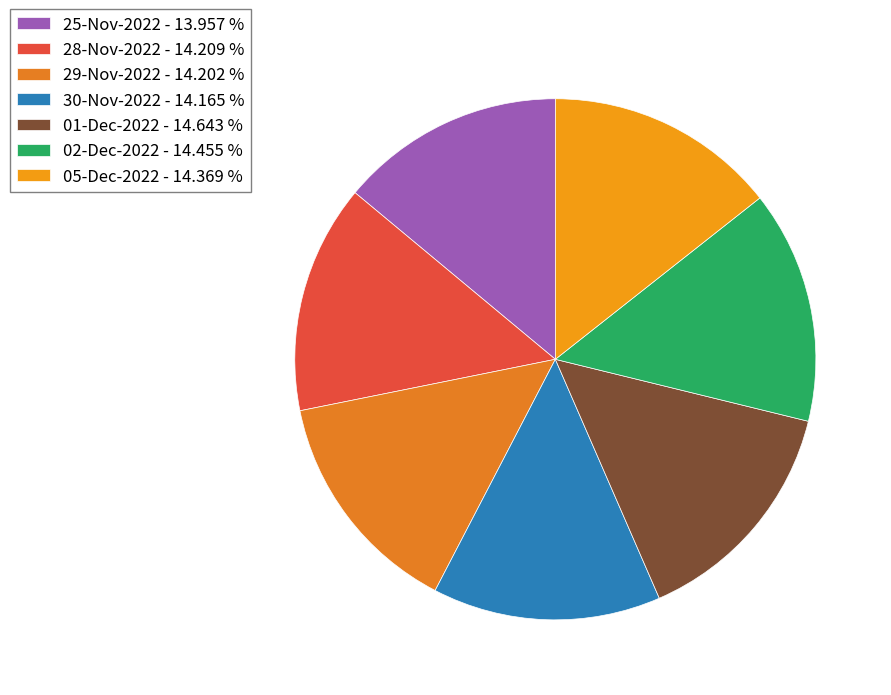

Which slice is the smallest?

25-Nov-2022